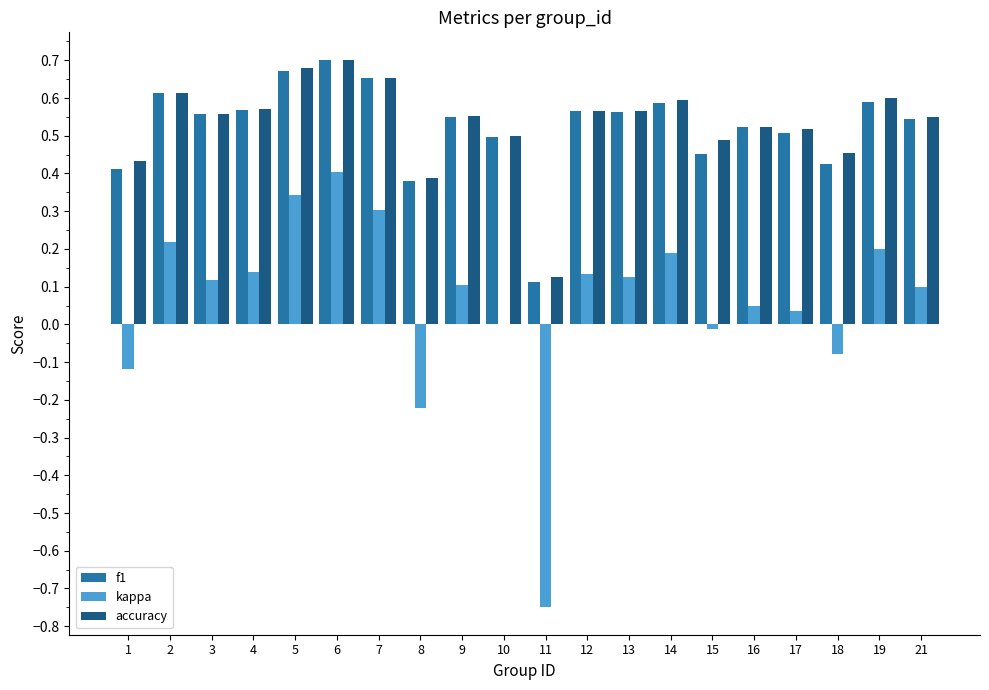

How many data points does each series have?

20